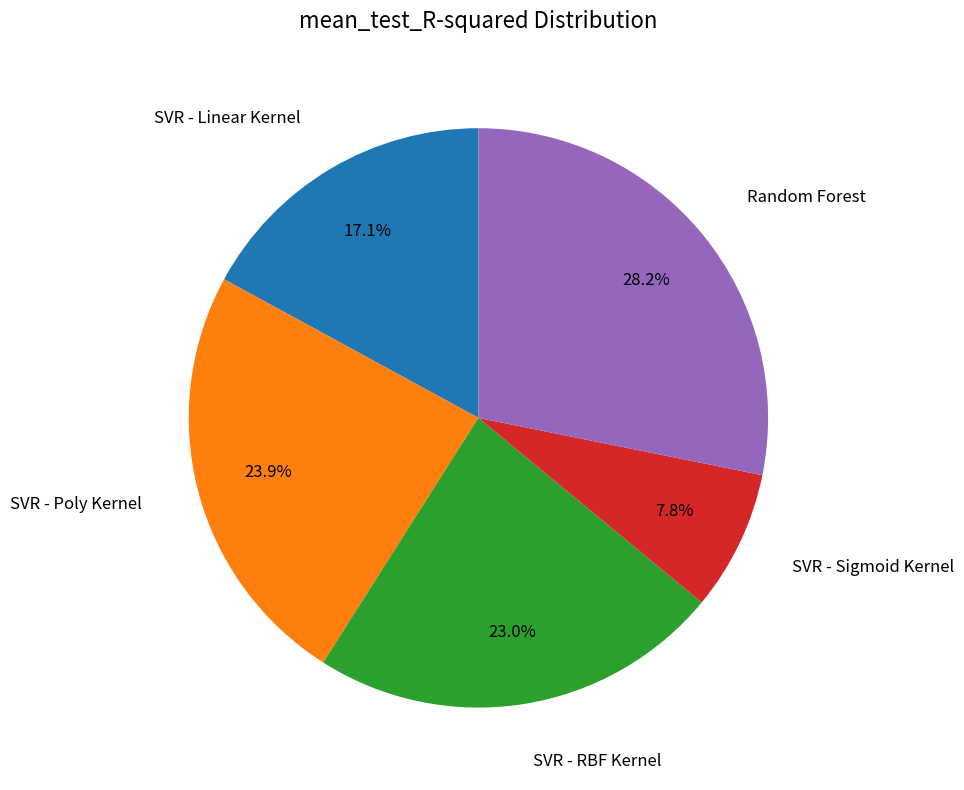

Does any single category account for the majority?

No